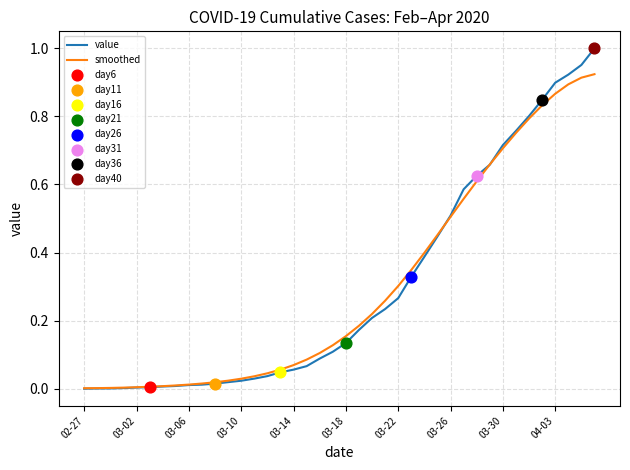

Which series has the widest spread of values?

value